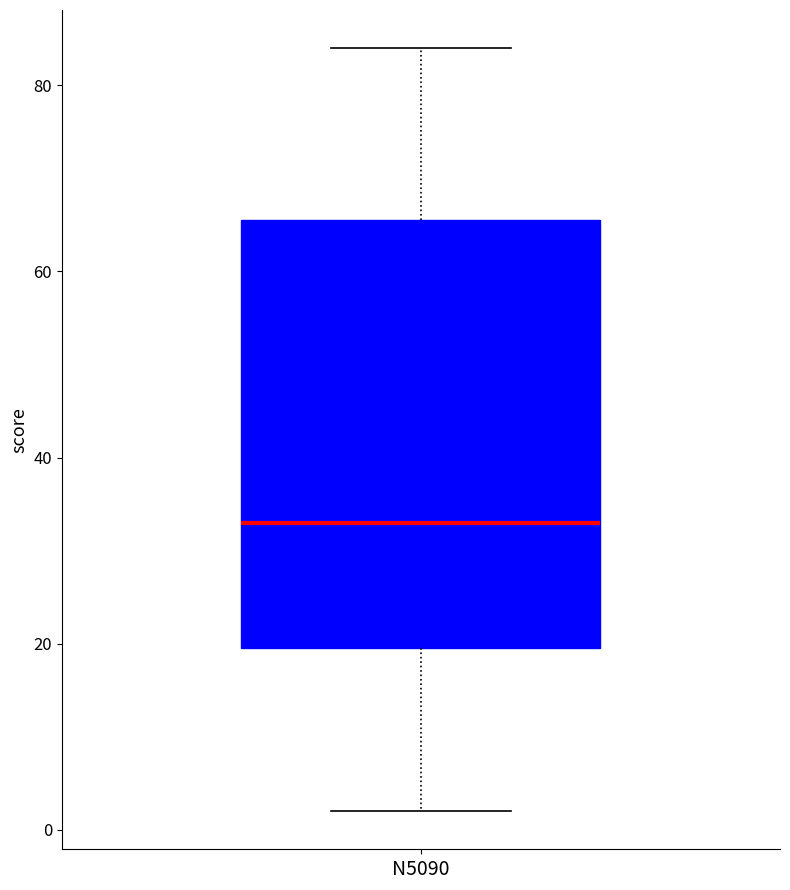

Read this box plot against the y-axis: the position of the median line, the range covered by the box, and the ends of both whiskers. The values are not printed on the chart, so give them approximately, as read against the axis.

median 34, box 20 to 66, whiskers 2 to 84